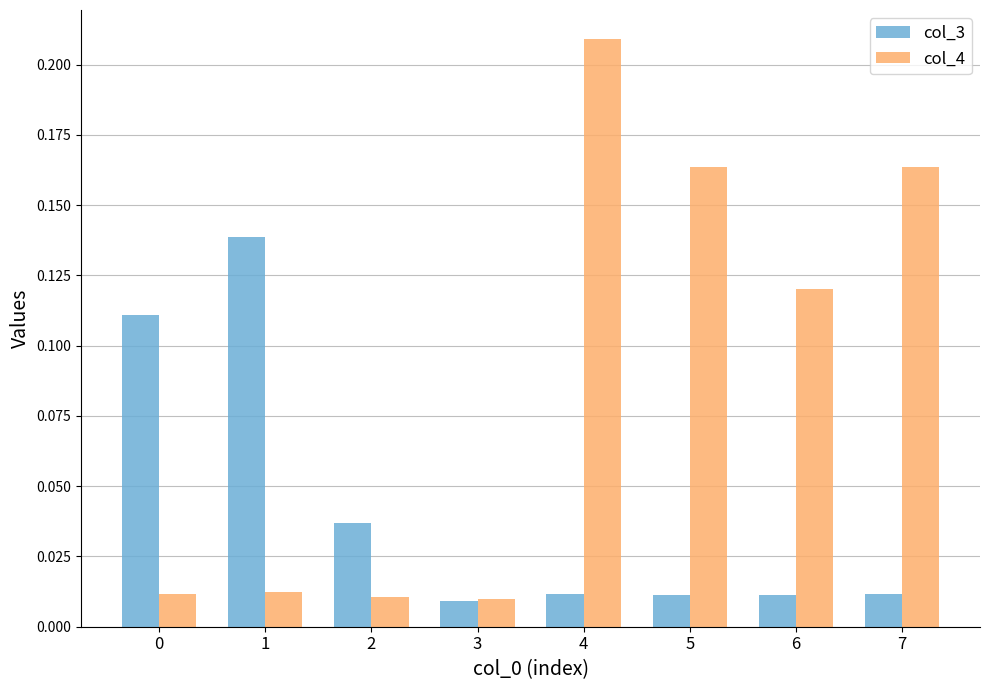

Which series has the largest total across all categories?

col_4